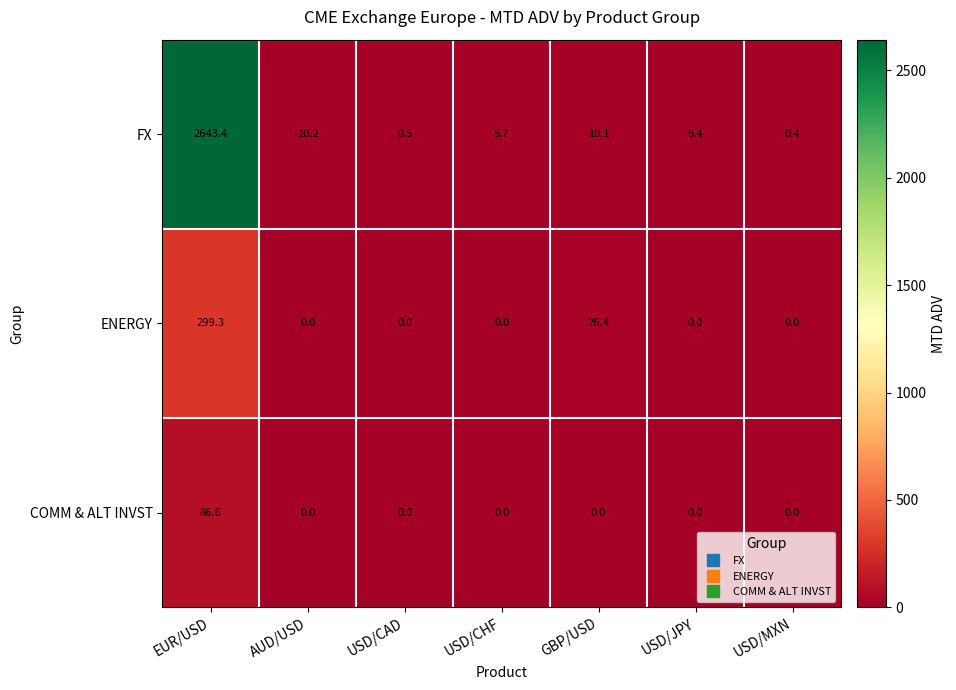

Between USD/CHF and GBP/USD, which series saw the biggest shift?

ENERGY